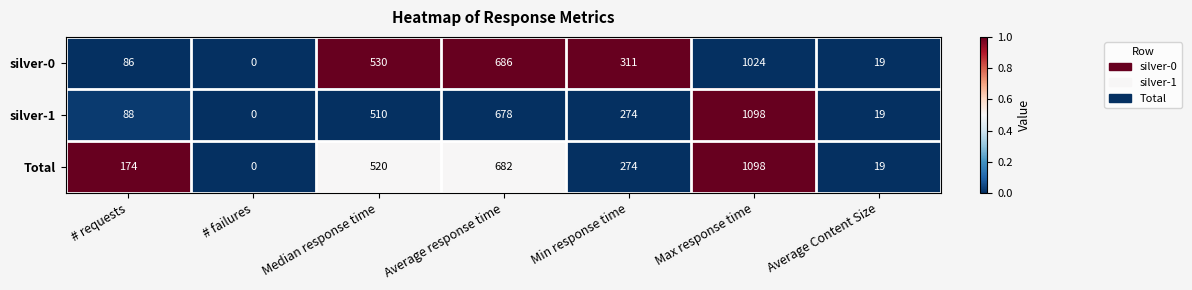

What is the greatest value displayed?

1098